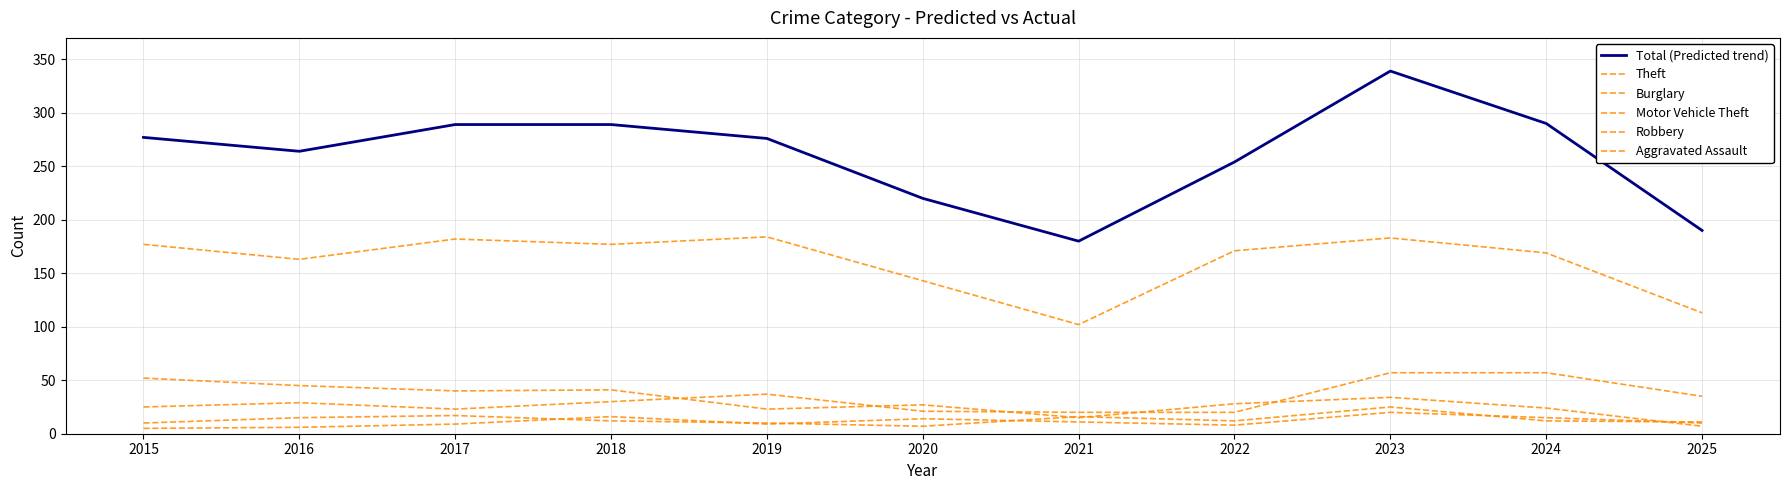

What is the total value across all series at 2018?

565